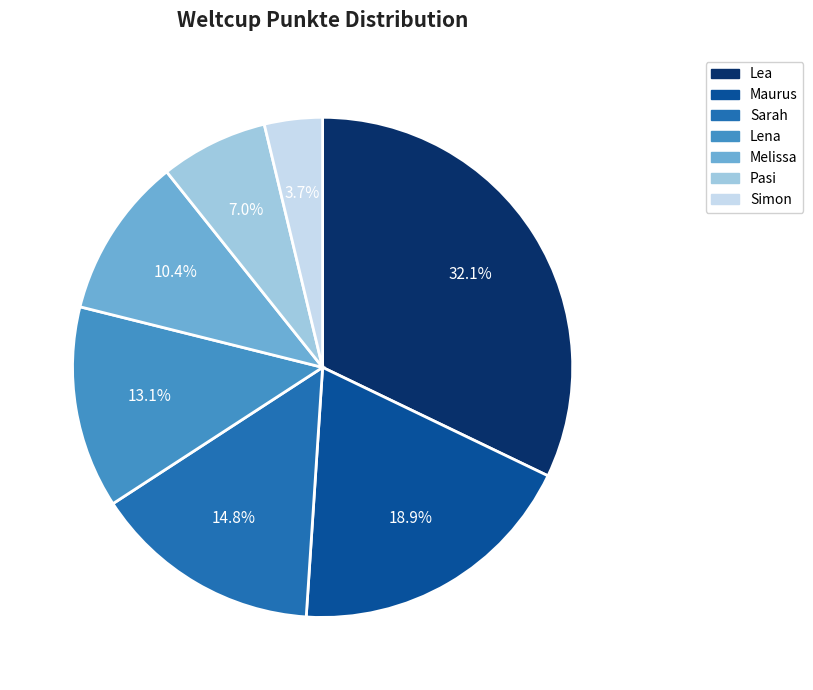

To the nearest percent, what percentage of the pie is Melissa?

10%